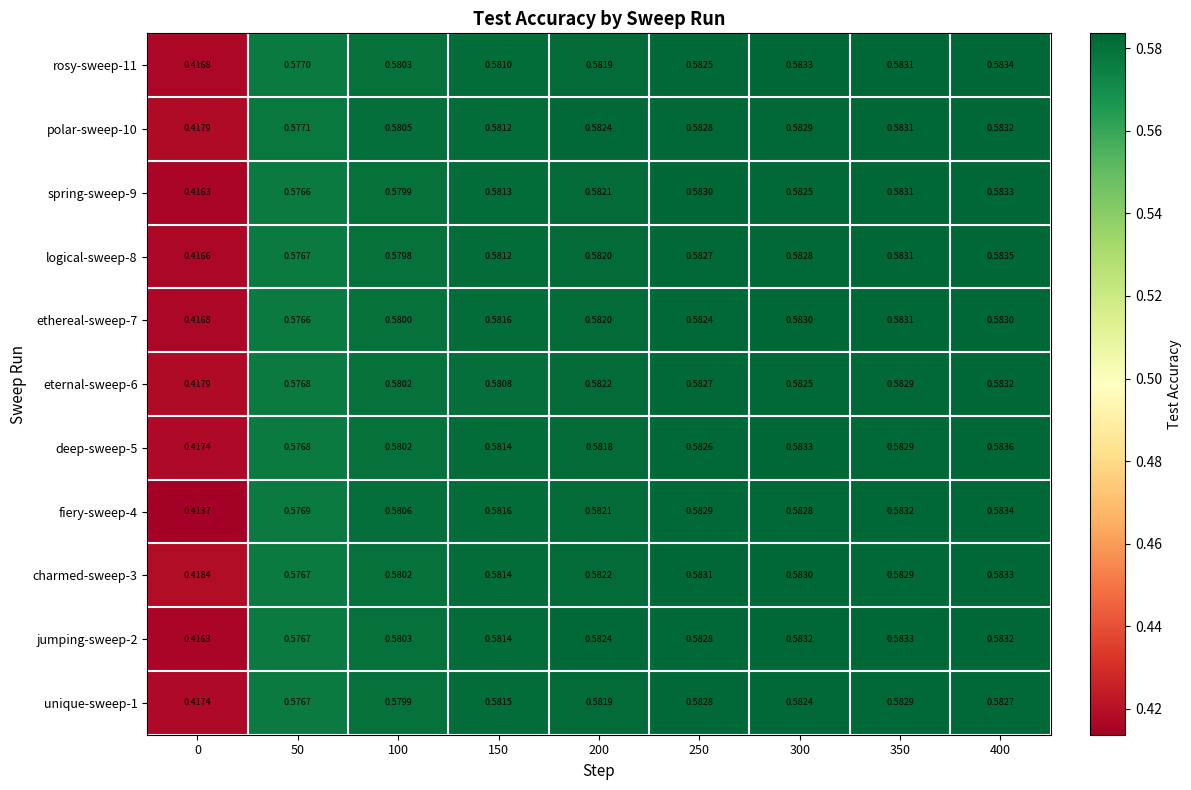

Is the value of deep-sweep-5 at 0 greater than the value of ethereal-sweep-7 at 200?

No